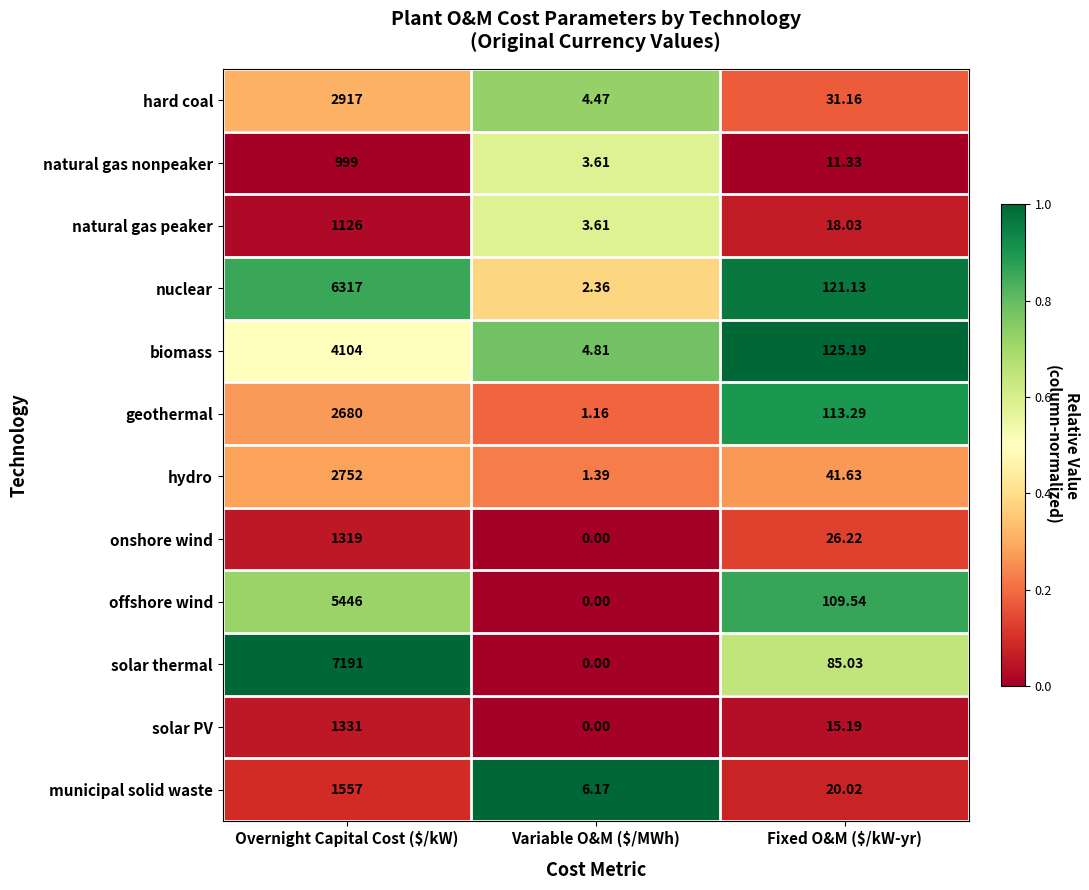

How many data points does each series have?

3